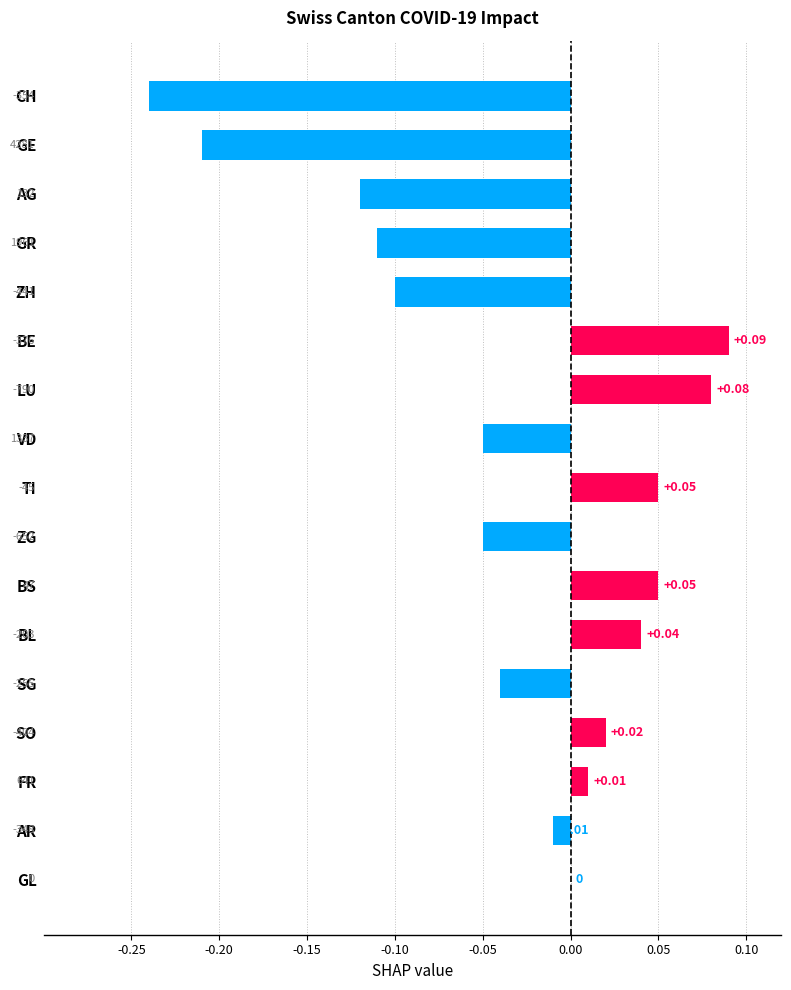

Which has a higher value, GL or LU?

LU